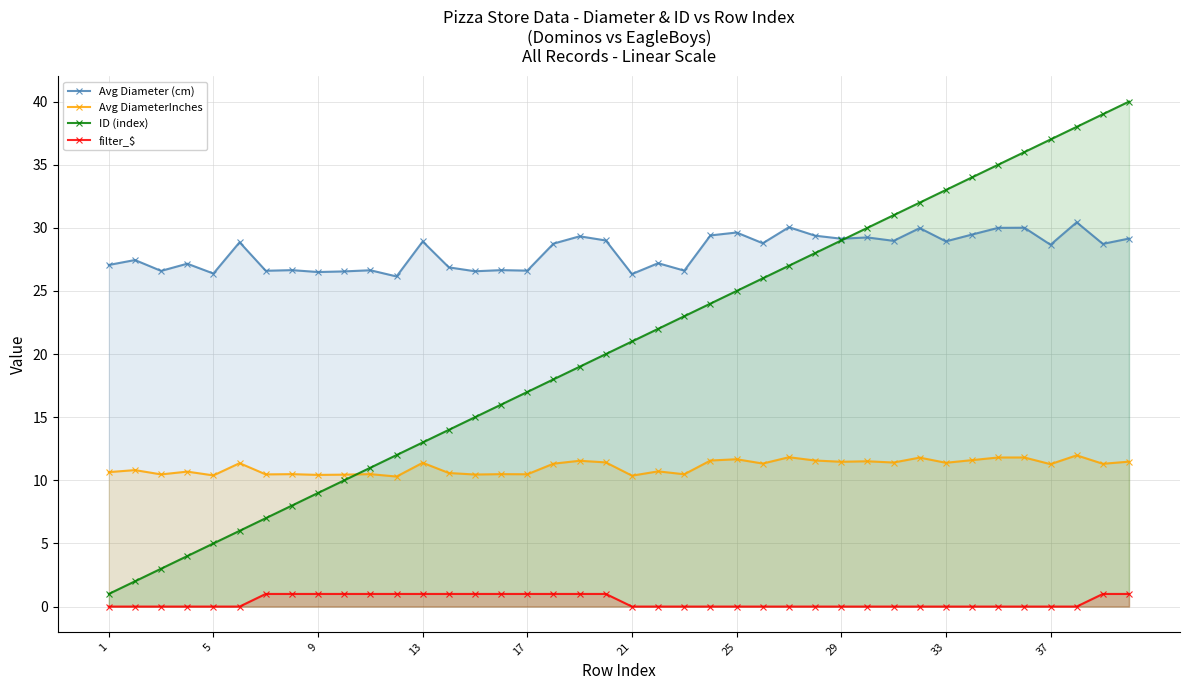

How many Avg DiameterInches values are between 10 and 11?

18